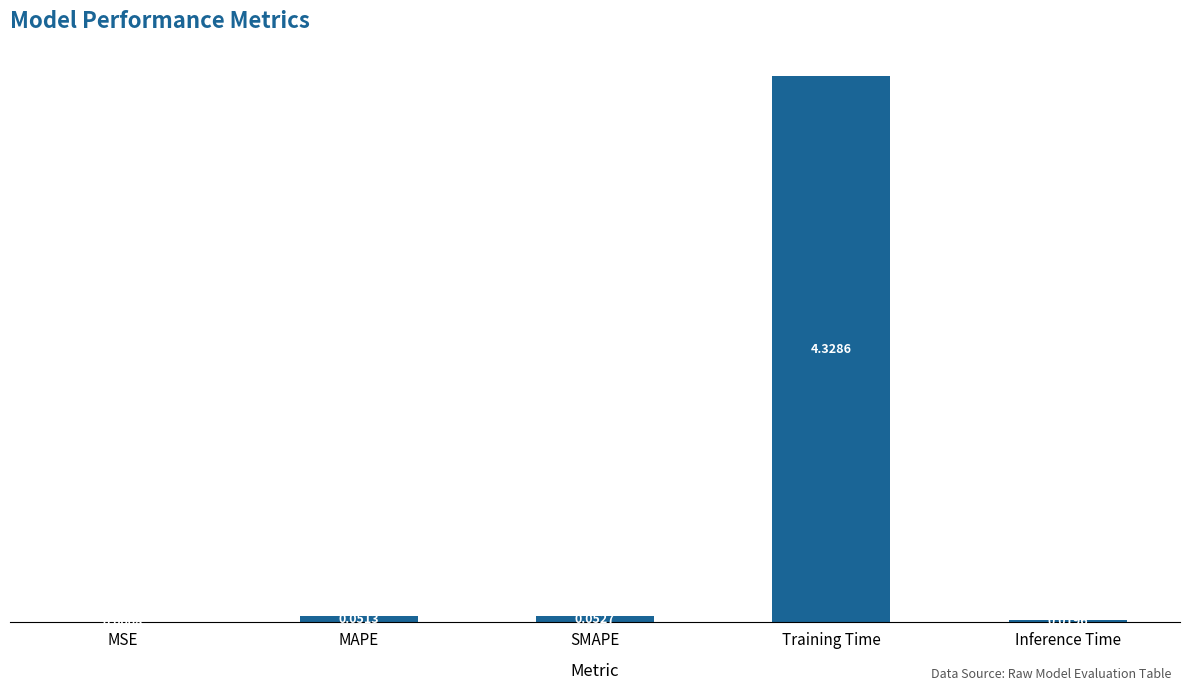

Where is the data nearest to the value 2?

SMAPE